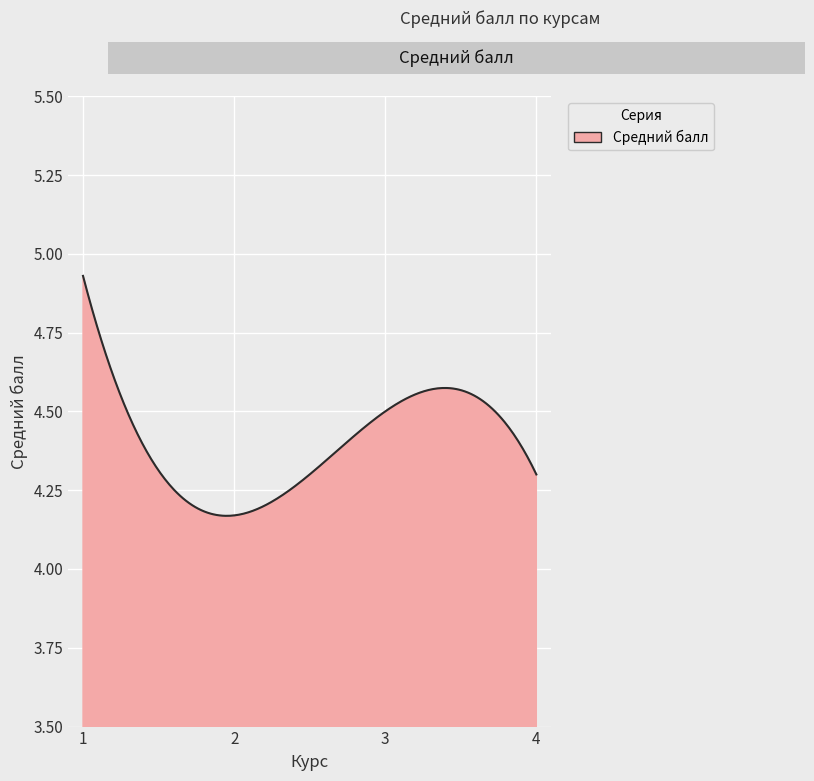

How many series are shown in this chart?

1